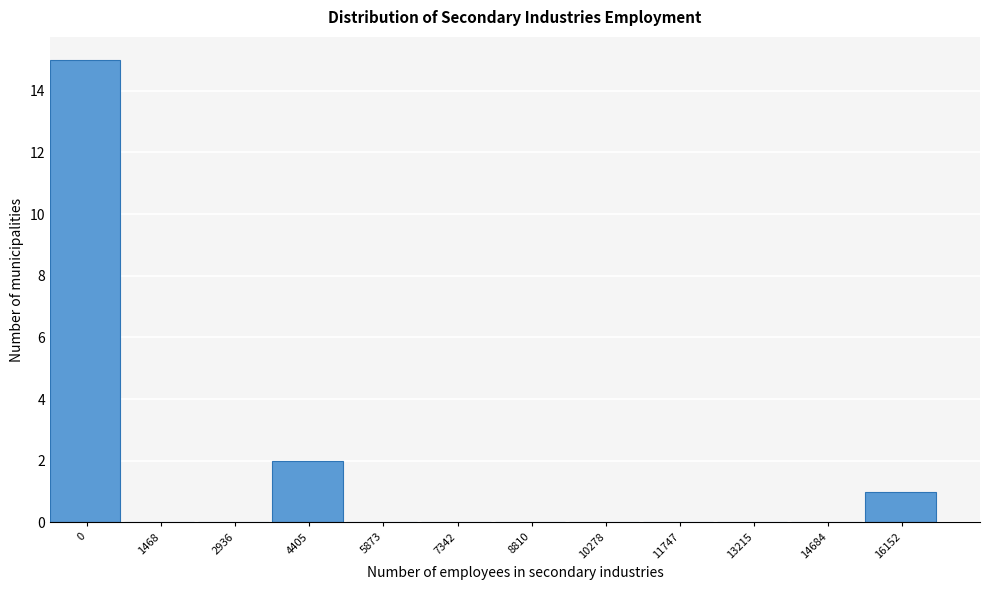

Reading left to right, extract all data points from this chart.

0=15	1468=0	2936=0	4405=2	5873=0	7342=0	8810=0	10278=0	11747=0	13215=0	14684=0	16152=1